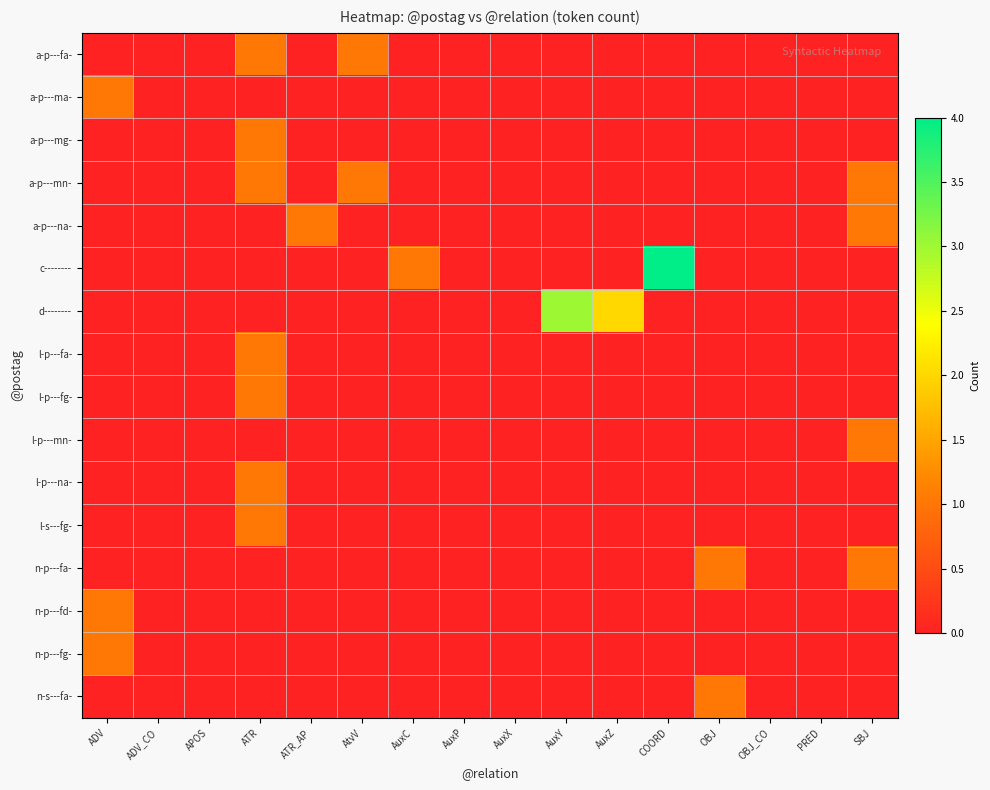

Which has a higher value, ADV_CO or COORD?

ADV_CO